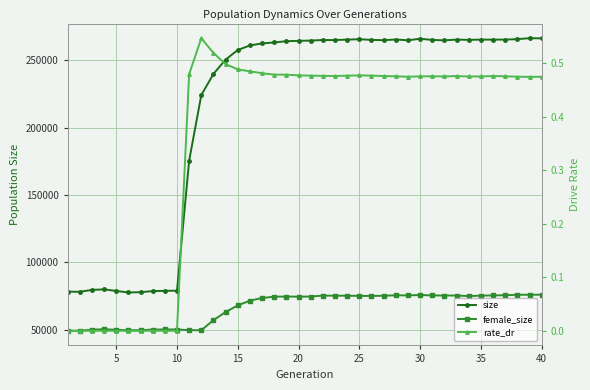

How many lines are shown in the chart?

3